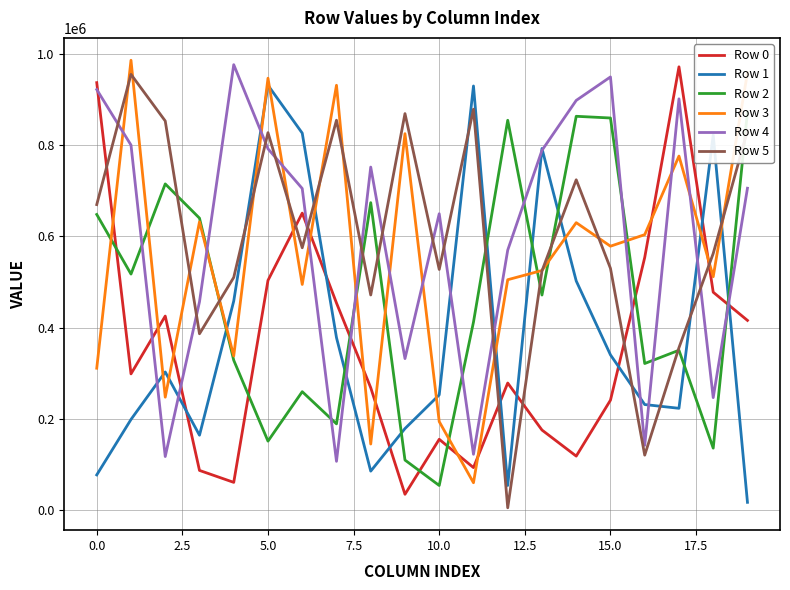

What is the maximum value for Row 2?

872218